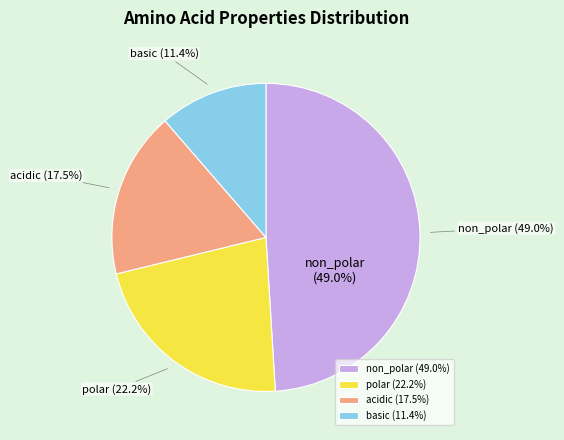

To the nearest percent, what portion does non_polar represent?

49%